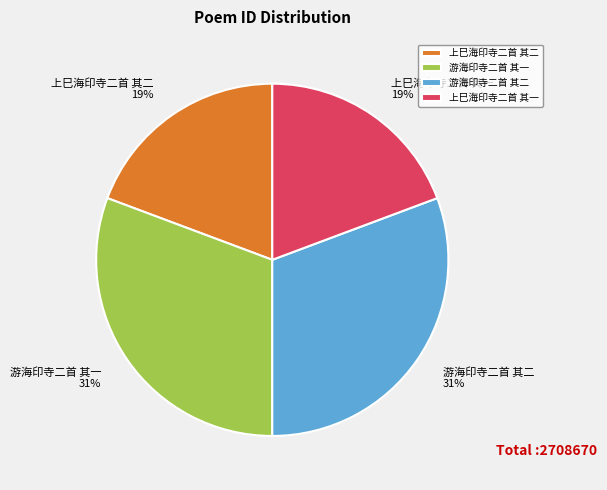

What percentage is the 游海印寺二首 其一 slice, to the nearest percent?

31%